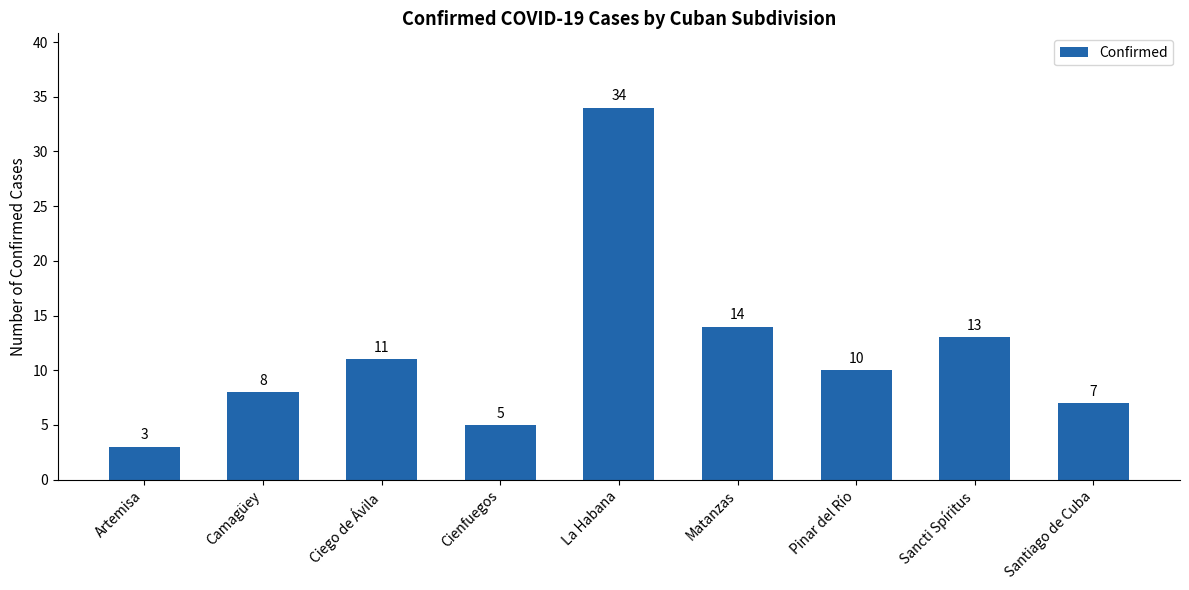

What position from the right is Camagüey?

8